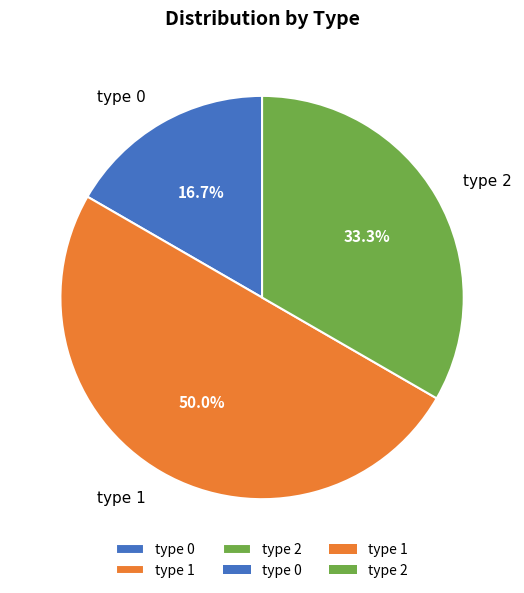

To the nearest percent, what is the combined percentage of type 1 and type 2?

83%